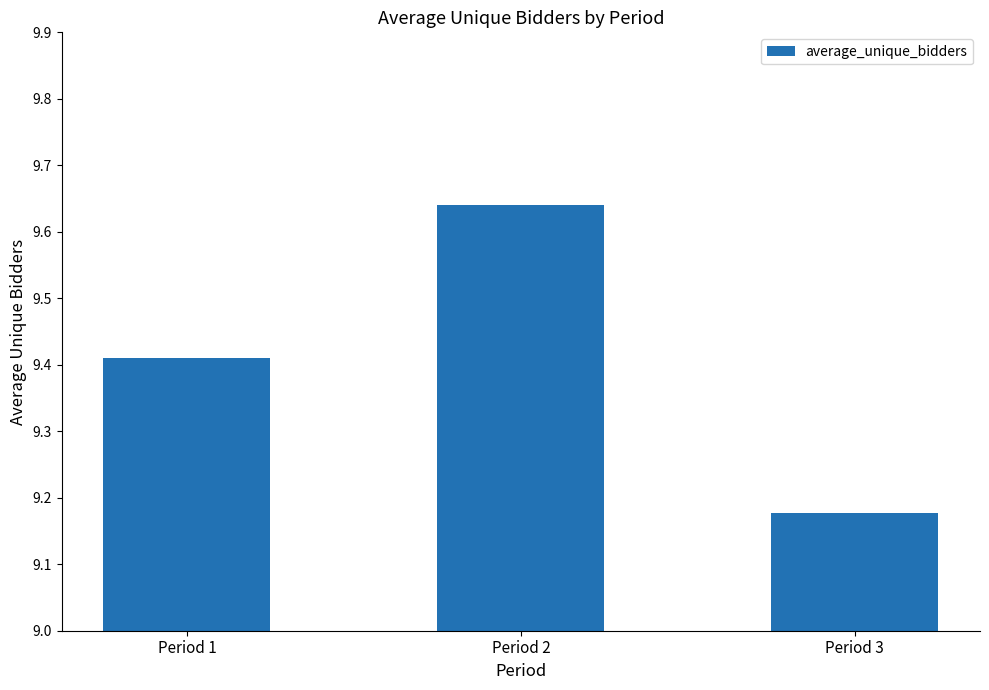

True or false: the data shows 16.2 at Period 3.

False